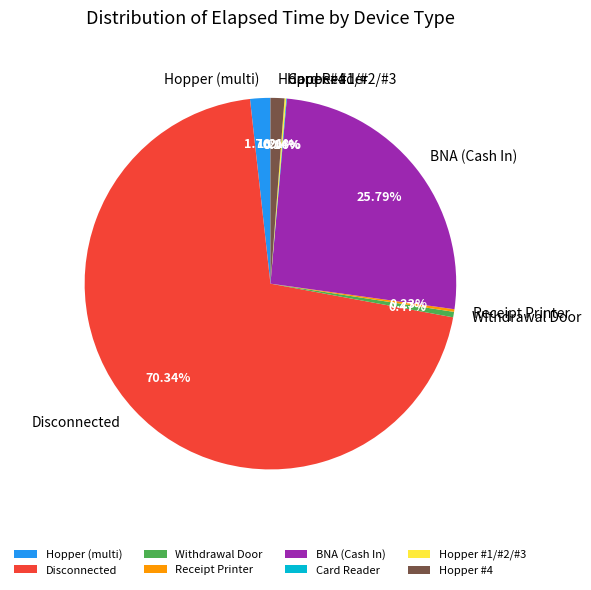

What is the largest slice in the pie chart?

Disconnected